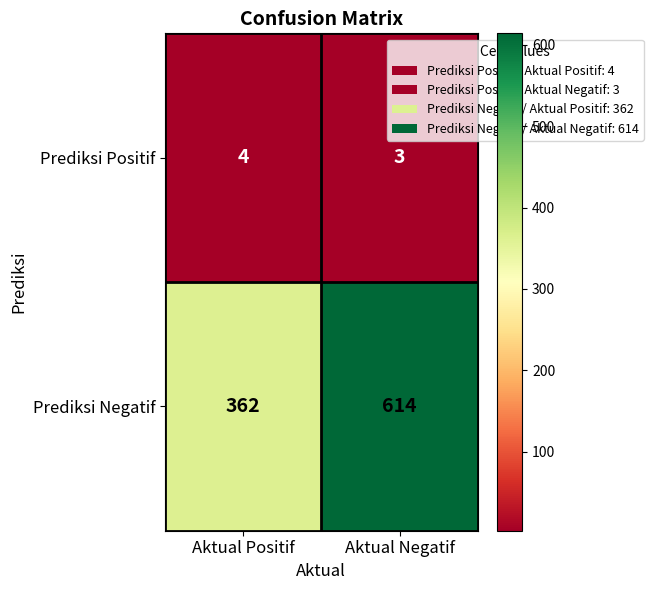

Is it true that Prediksi Negatif equals 1031 at Aktual Negatif?

False